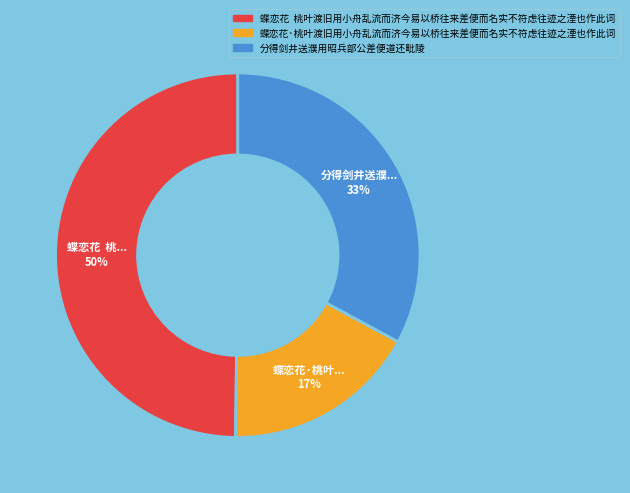

Which category has the biggest portion of the pie?

蝶恋花 桃叶渡旧用小舟乱流而济今易以桥往来差便而名实不符虑往迹之湮也作此词